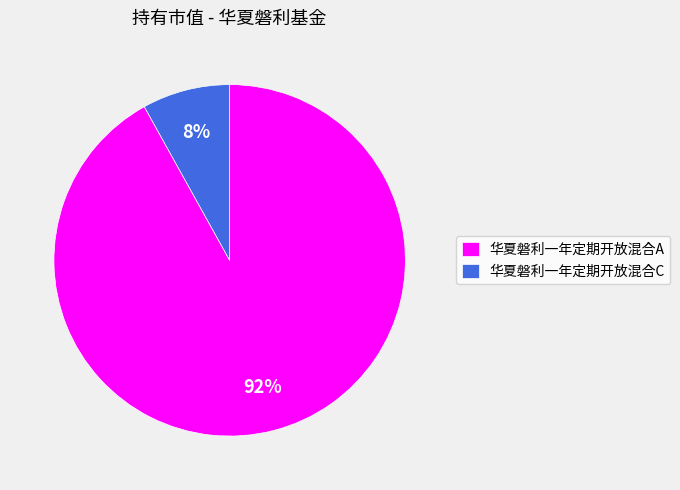

Rank the categories by value from lowest to highest.

华夏磐利一年定期开放混合C, 华夏磐利一年定期开放混合A